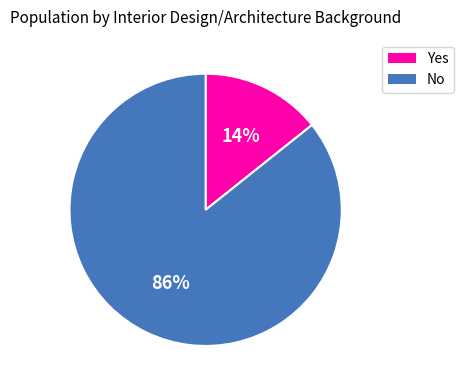

Combined, do No and Yes account for over 50%?

Yes